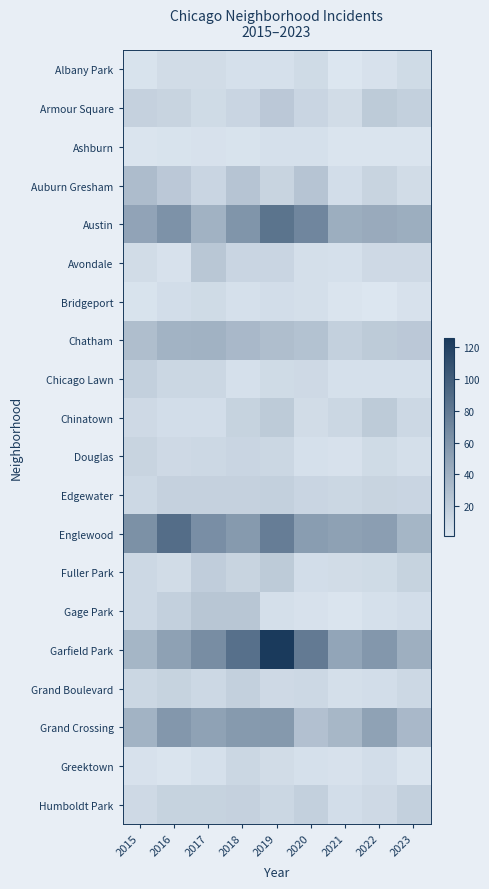

Reading left to right, transcribe all the data shown in this chart.

Albany Park: 2015=3	2016=8	2017=8	2018=5	2019=5	2020=9	2021=1	2022=4	2023=9
Armour Square: 2015=16	2016=14	2017=9	2018=13	2019=22	2020=13	2021=8	2022=21	2023=17
Ashburn: 2015=2	2016=3	2017=4	2018=3	2019=5	2020=5	2021=2	2022=2	2023=2
Auburn Gresham: 2015=31	2016=22	2017=13	2018=25	2019=14	2020=25	2021=7	2022=14	2023=8
Austin: 2015=49	2016=62	2017=39	2018=60	2019=84	2020=70	2021=42	2022=44	2023=42
Avondale: 2015=8	2016=4	2017=23	2018=13	2019=13	2020=6	2021=5	2022=10	2023=10
Bridgeport: 2015=3	2016=7	2017=9	2018=5	2019=7	2020=6	2021=2	2022=1	2023=4
Chatham: 2015=30	2016=38	2017=39	2018=34	2019=30	2020=27	2021=17	2022=21	2023=22
Chicago Lawn: 2015=17	2016=12	2017=12	2018=5	2019=9	2020=10	2021=5	2022=5	2023=5
Chinatown: 2015=10	2016=7	2017=7	2018=15	2019=21	2020=8	2021=12	2022=21	2023=11
Douglas: 2015=14	2016=10	2017=11	2018=13	2019=12	2020=5	2021=4	2022=9	2023=6
Edgewater: 2015=11	2016=16	2017=16	2018=16	2019=17	2020=13	2021=12	2022=14	2023=13
Englewood: 2015=63	2016=88	2017=64	2018=56	2019=77	2020=54	2021=51	2022=53	2023=36
Fuller Park: 2015=11	2016=8	2017=19	2018=14	2019=21	2020=7	2021=8	2022=9	2023=15
Gage Park: 2015=11	2016=17	2017=24	2018=24	2019=6	2020=4	2021=2	2022=5	2023=7
Garfield Park: 2015=36	2016=51	2017=65	2018=86	2019=126	2020=79	2021=48	2022=58	2023=41
Grand Boulevard: 2015=12	2016=15	2017=11	2018=17	2019=10	2020=11	2021=6	2022=7	2023=11
Grand Crossing: 2015=38	2016=58	2017=50	2018=56	2019=57	2020=28	2021=35	2022=50	2023=34
Greektown: 2015=4	2016=2	2017=5	2018=12	2019=8	2020=5	2021=4	2022=7	2023=2
Humboldt Park: 2015=10	2016=15	2017=15	2018=16	2019=12	2020=17	2021=7	2022=10	2023=17